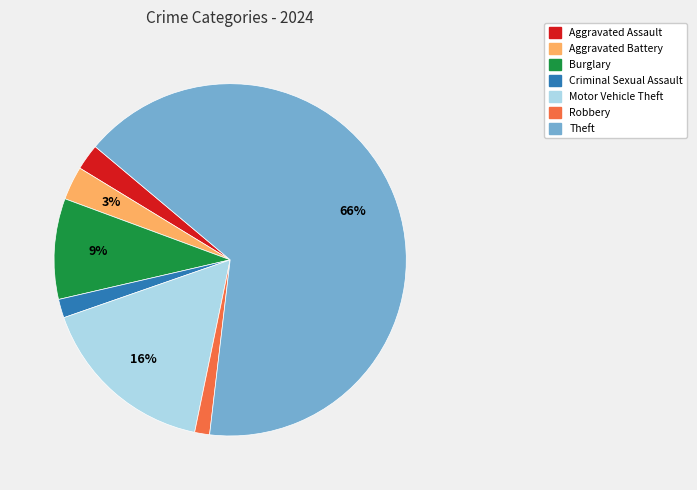

Is there any slice that represents more than half of the pie?

Yes